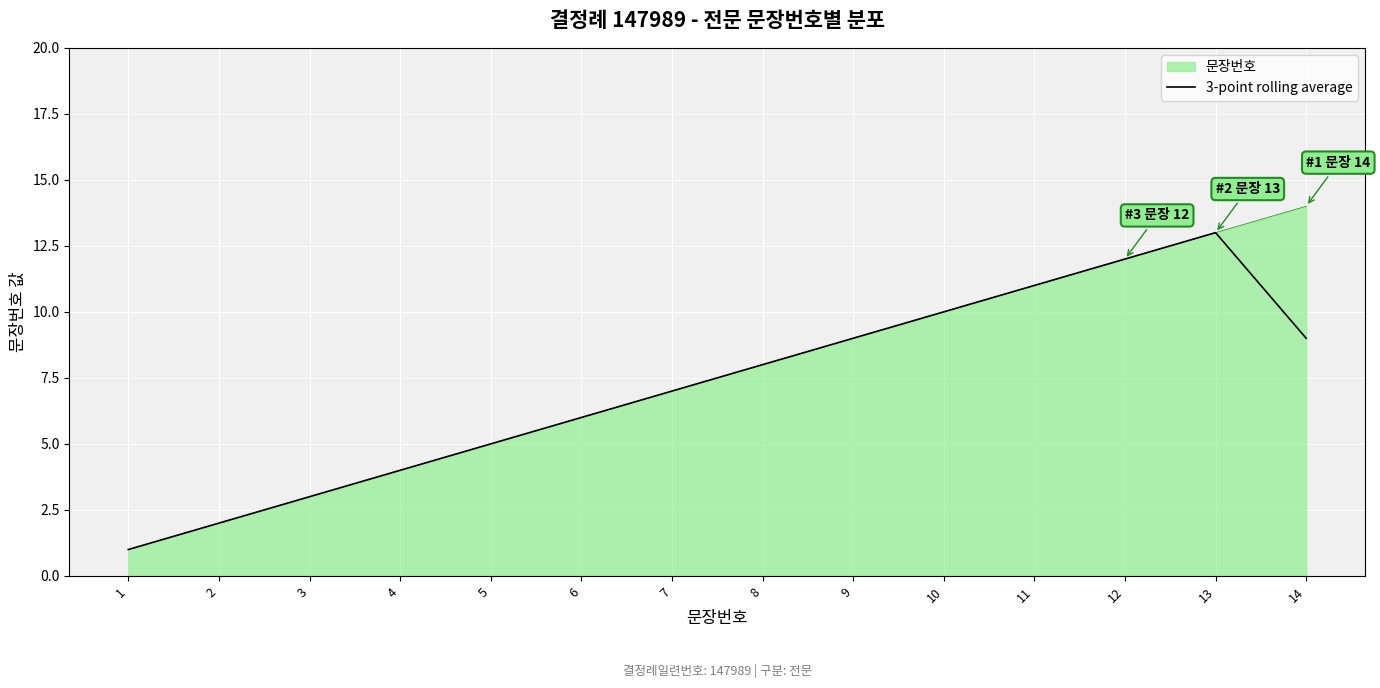

True or false: 문장번호 has a value of 10.0 at 10.

True